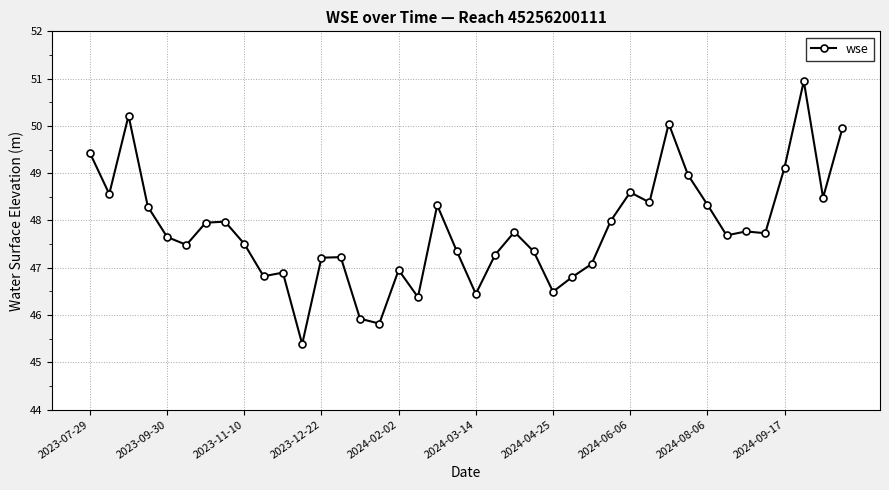

What is the difference between the maximum and second lowest values?

5.1